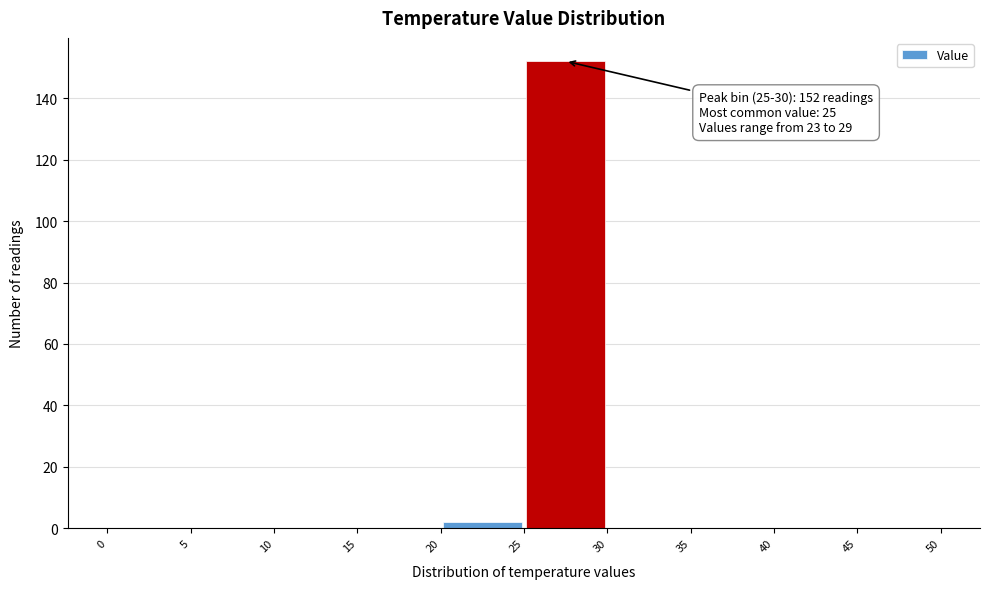

Which range on the x-axis has the tallest bar?

25 to 30